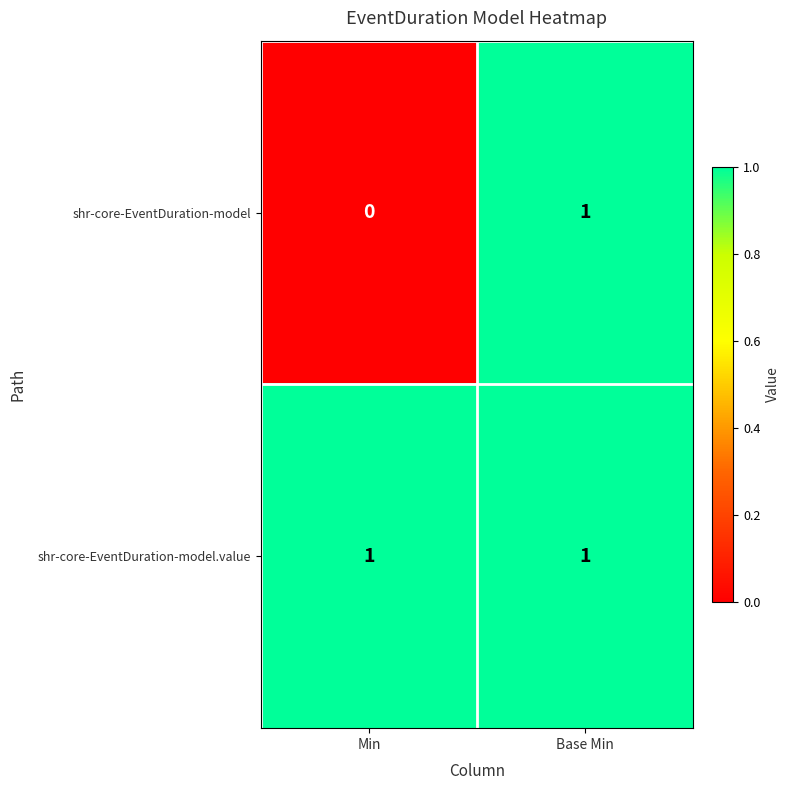

Reading right to left, extract all data points from this chart.

shr-core-EventDuration-model: Base Min=1	Min=0
shr-core-EventDuration-model.value: Base Min=1	Min=1